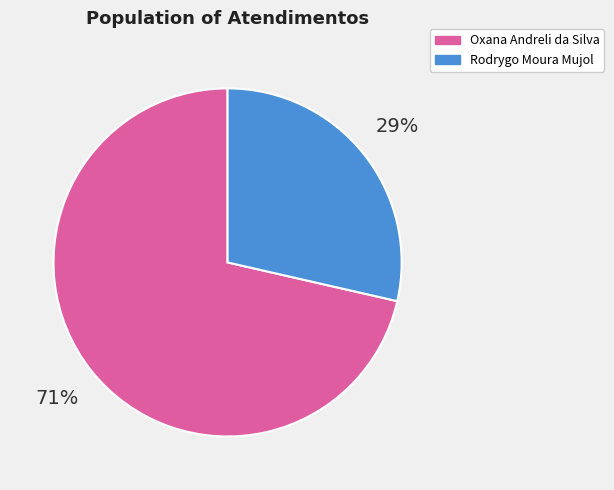

Rank the categories by value from highest to lowest.

Oxana Andreli da Silva, Rodrygo Moura Mujol